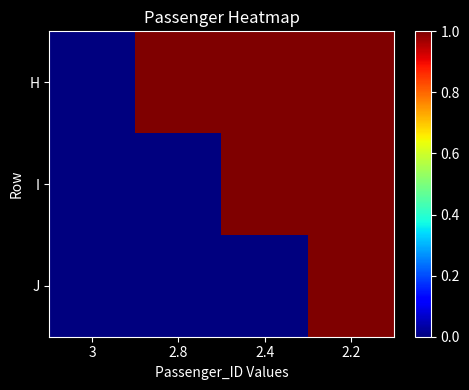

Count the number of data series in this chart.

3